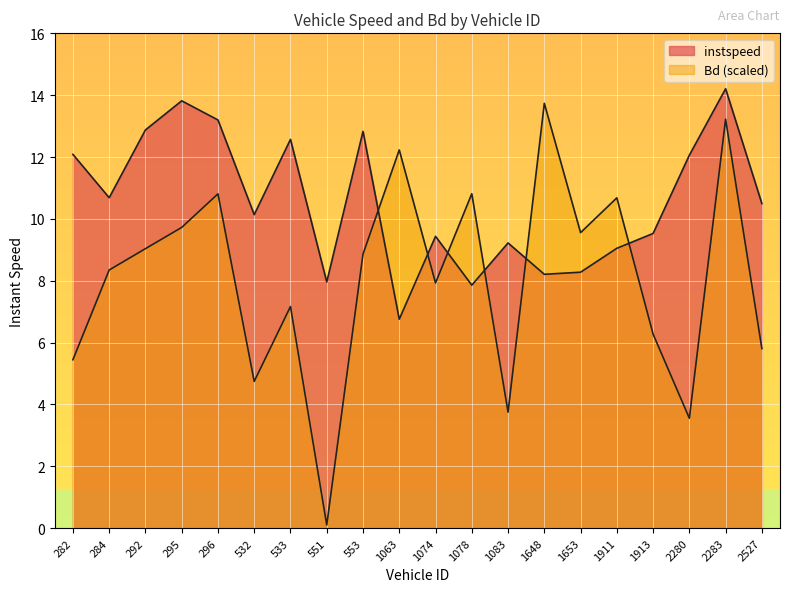

Which series ends up on top after the final intersection of Bd and instspeed?

instspeed